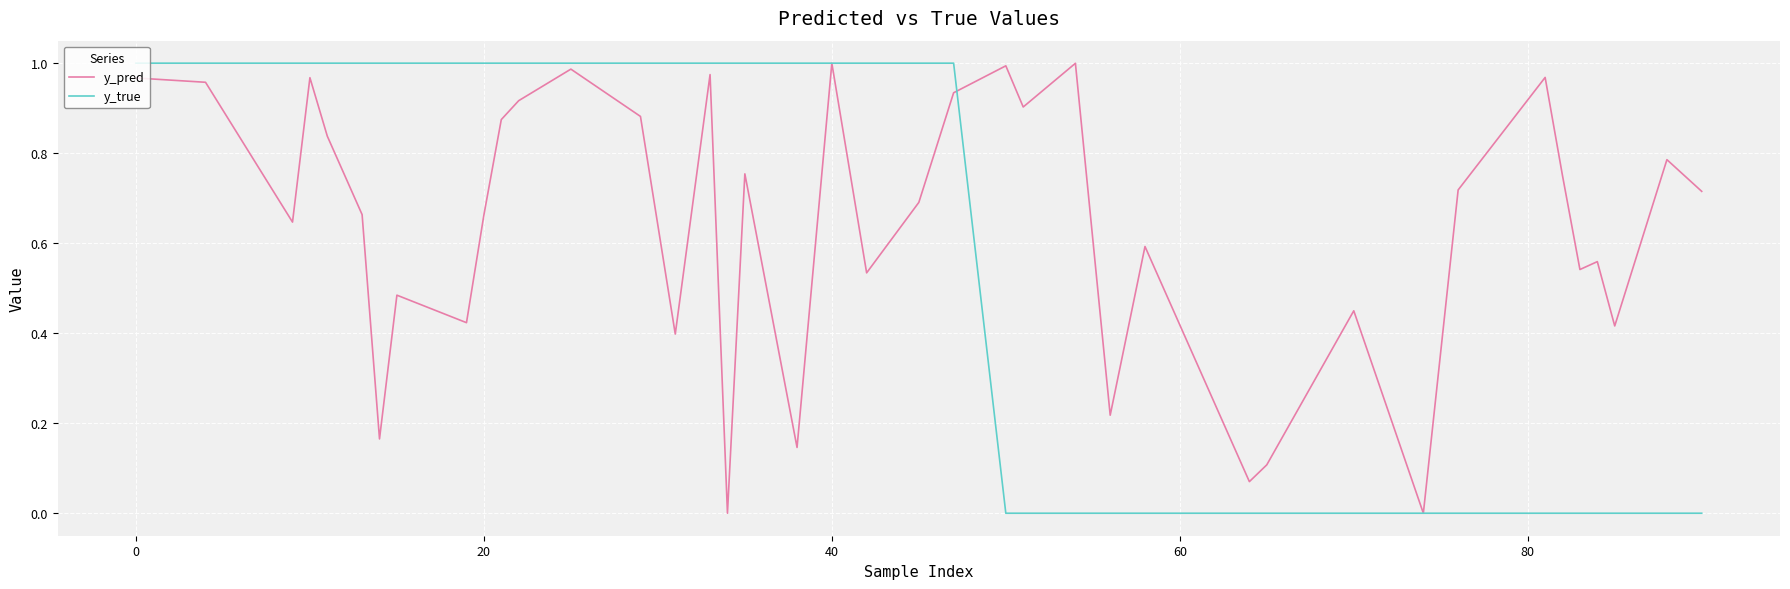

Rank the series by their average value, from highest to lowest.

y_pred, y_true